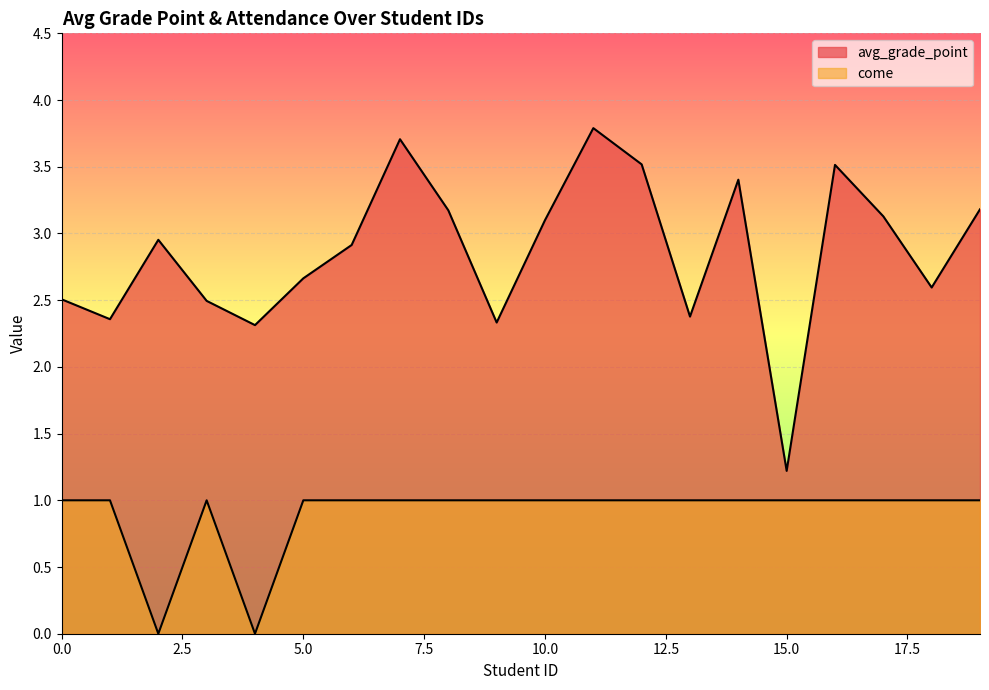

The avg_grade_point series shows 4.6 at 17. True or false?

False